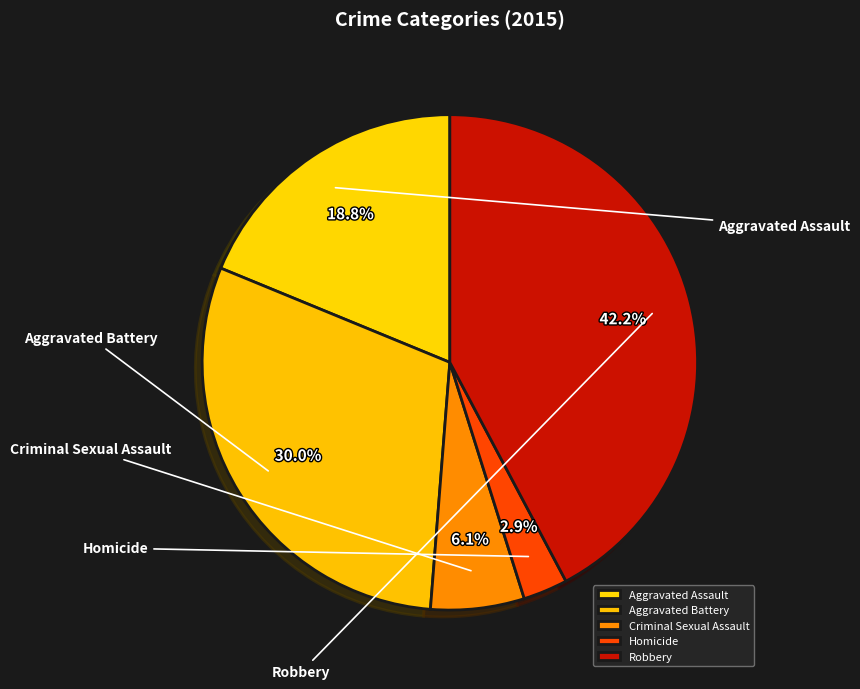

What is the total percentage of Homicide and Criminal Sexual Assault?

9.0%